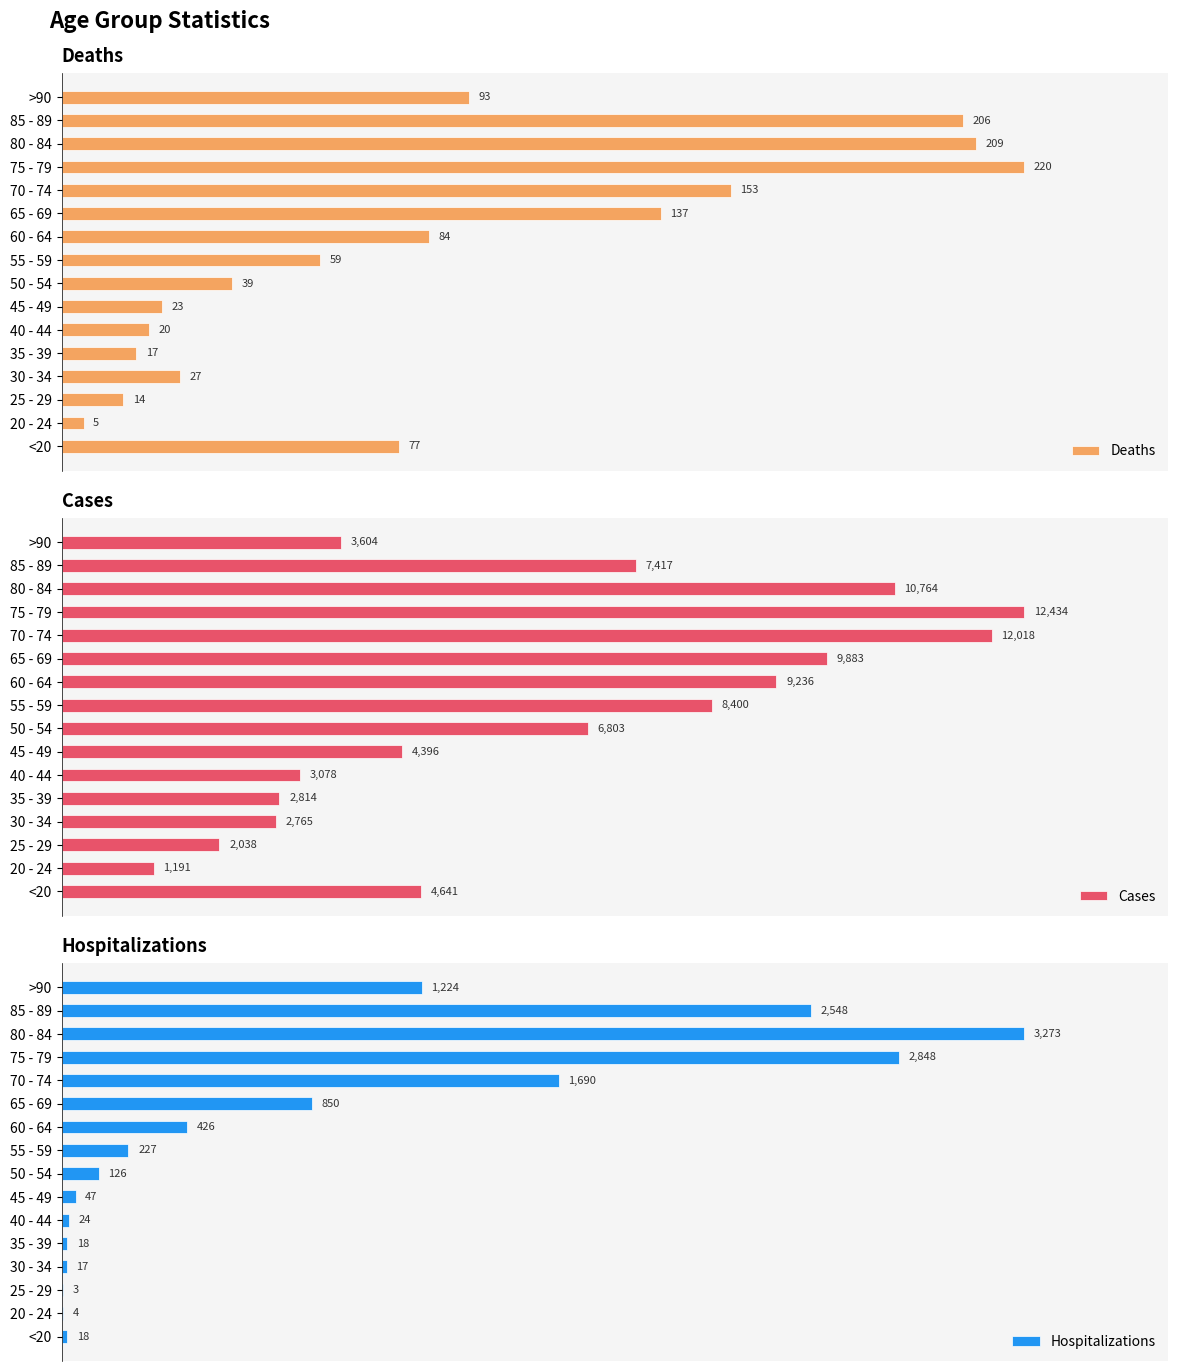

Which series has the widest spread of values?

Hospitalizations